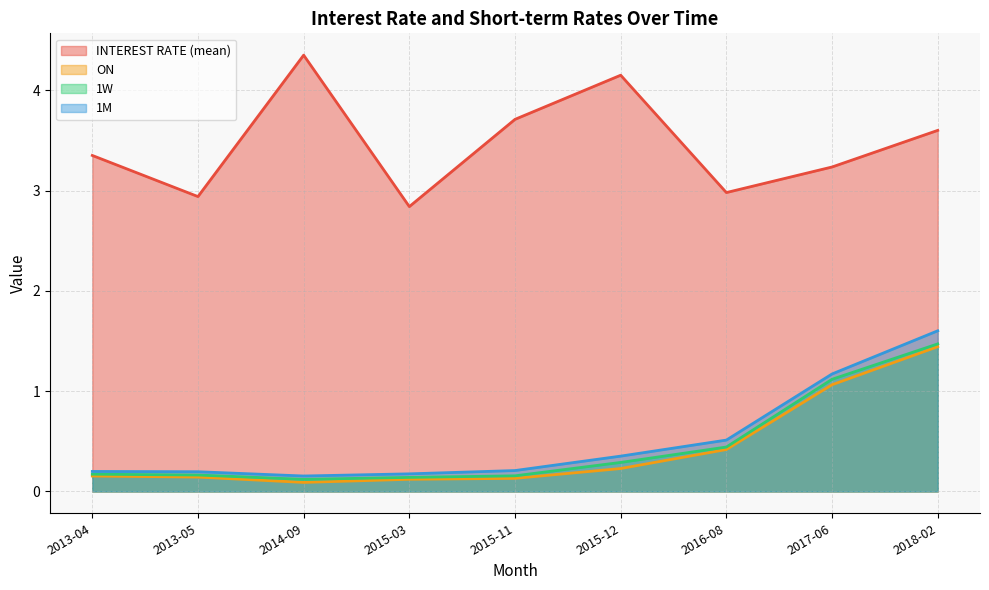

True or false: 1W has a value of 0.2 at 2015-11.

True